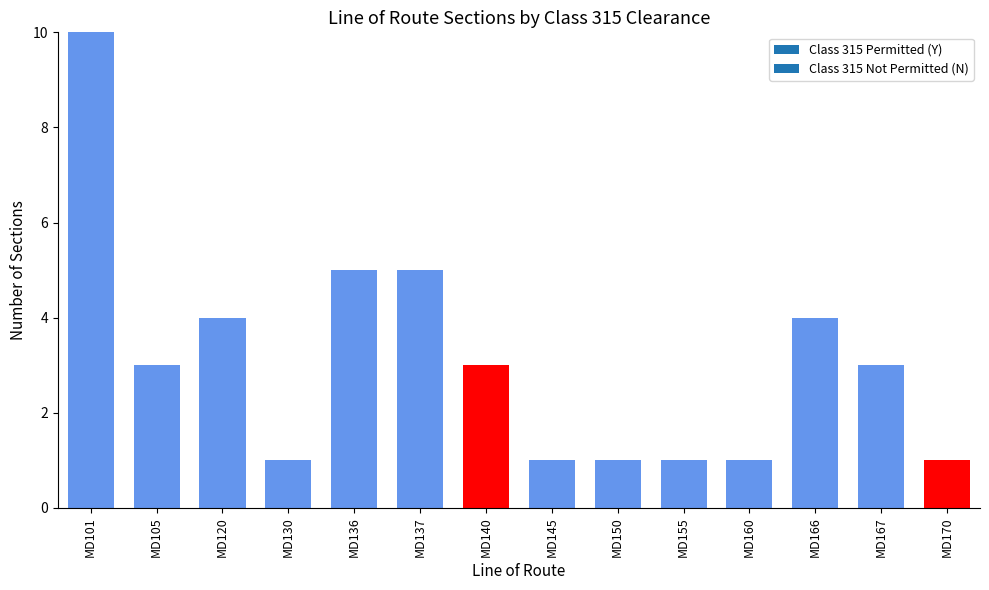

Between MD137 and MD140, which series saw the biggest shift?

Y_count